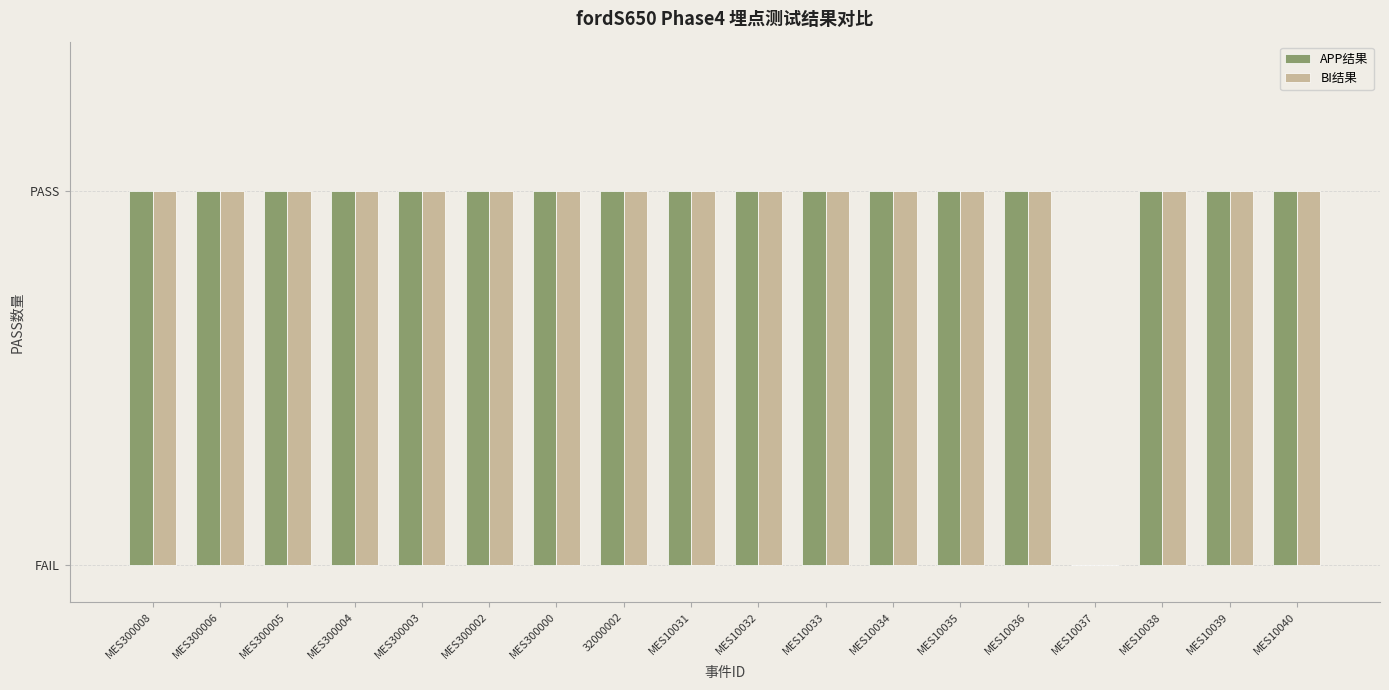

Does the chart contain stacked bars?

No